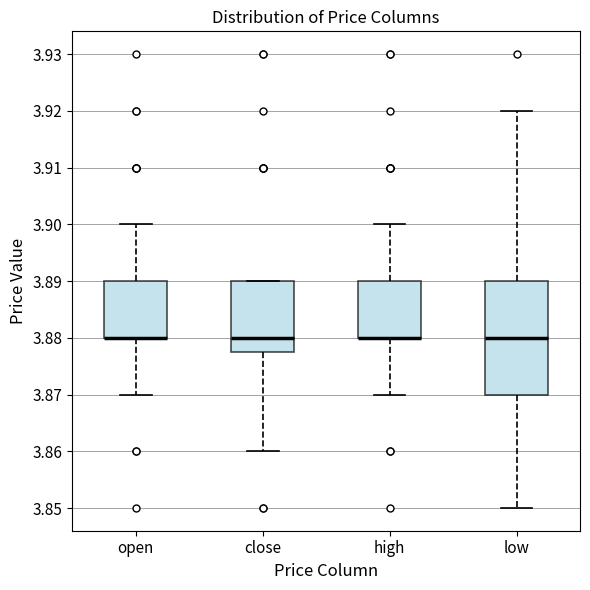

Reading left to right, transcribe this box plot: for each box, give where its median line is, the range the box spans, and where its two whiskers end, as read against the y-axis. The values are not printed on the chart, so give them approximately, as read against the axis.

open: median 3.880 (drawn on the box's lower edge), box 3.880 to 3.890, whiskers 3.870 to 3.900
close: median 3.880, box 3.878 to 3.890, whiskers 3.860 to 3.890
high: median 3.880 (drawn on the box's lower edge), box 3.880 to 3.890, whiskers 3.870 to 3.900
low: median 3.880, box 3.870 to 3.890, whiskers 3.850 to 3.920